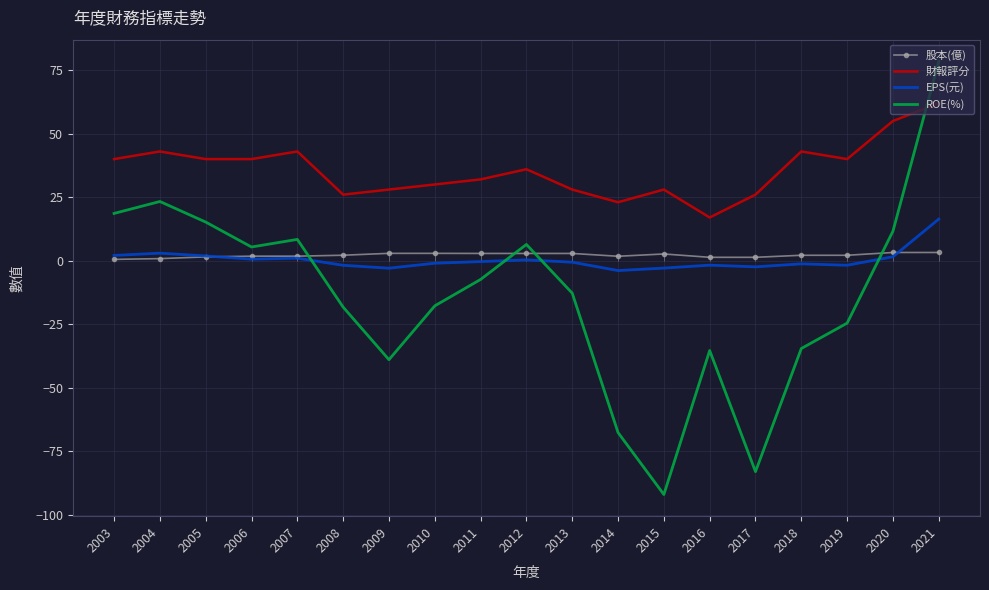

What is the sum of the 財報評分 values at 2021 and 2005?

102.0